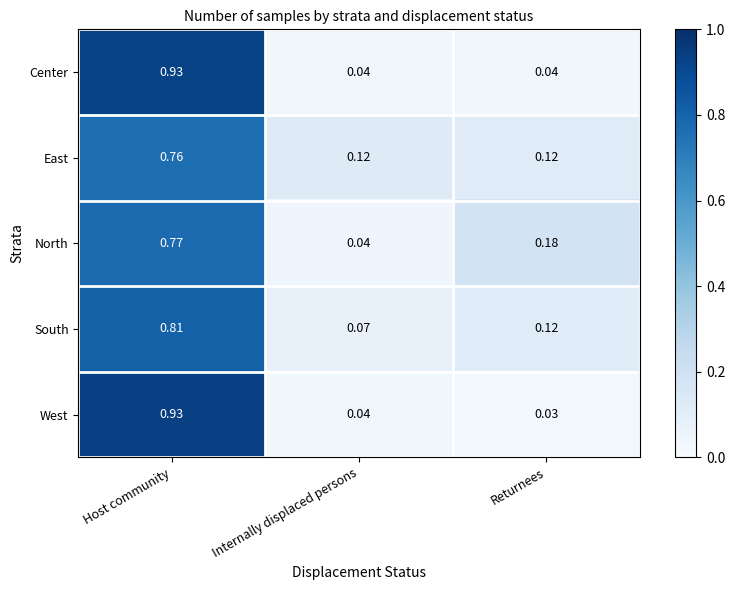

Which category has the lowest value in the South series?

Internally displaced persons